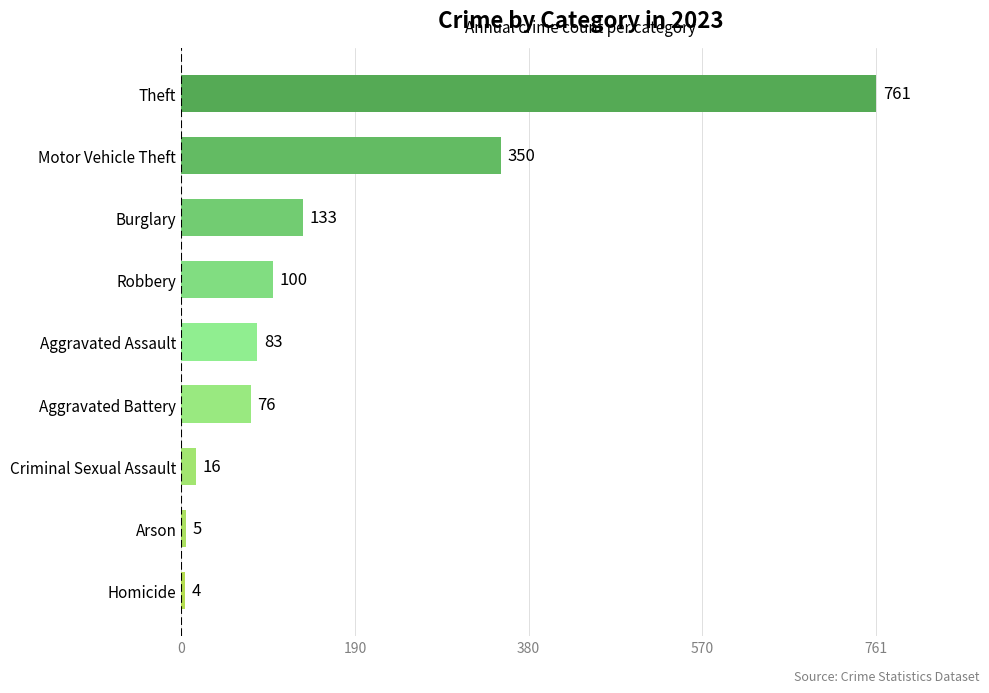

The chart shows a value of 1028 at Theft. True or false?

False